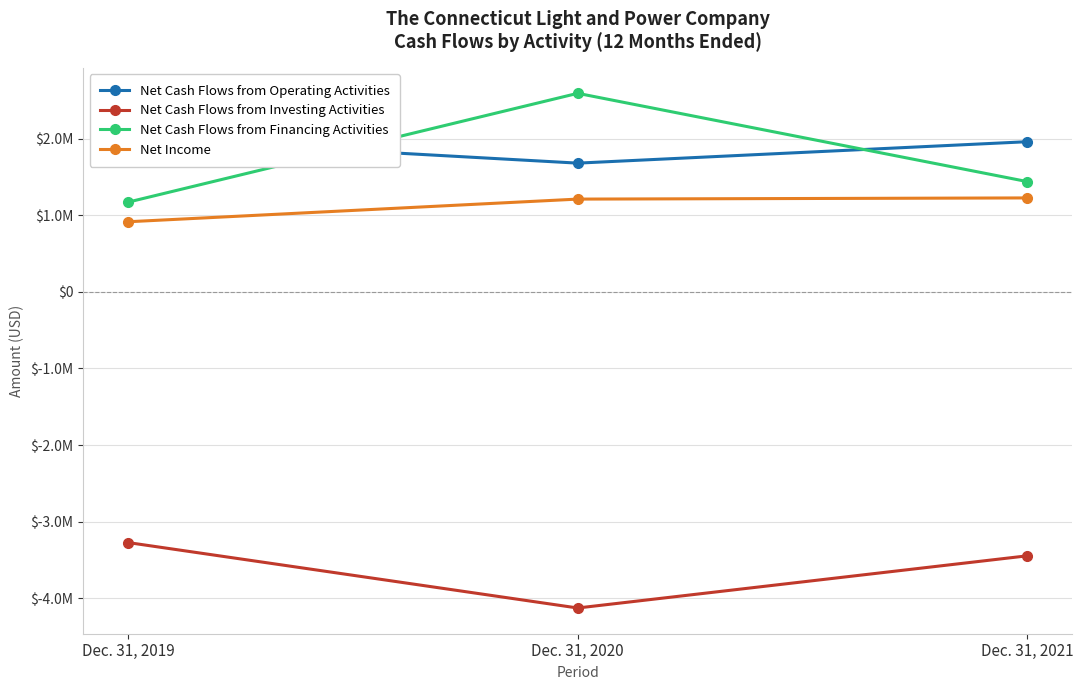

What are all the series names shown in the legend?

Net Cash Flows from Operating Activities, Net Cash Flows from Investing Activities, Net Cash Flows from Financing Activities, Net Income